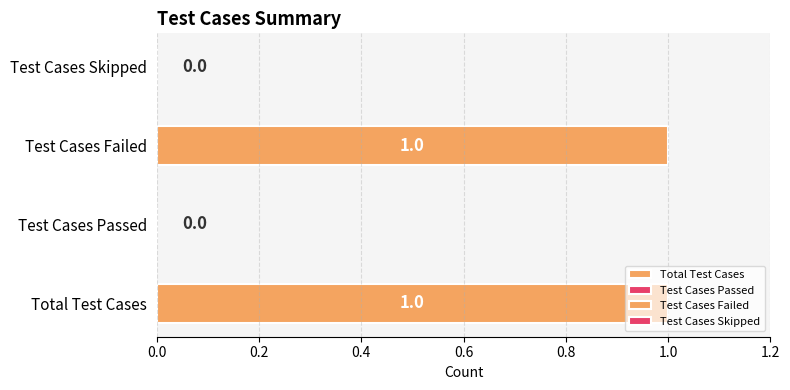

Rank the categories by value from lowest to highest.

Test Cases Passed, Test Cases Skipped, Total Test Cases, Test Cases Failed